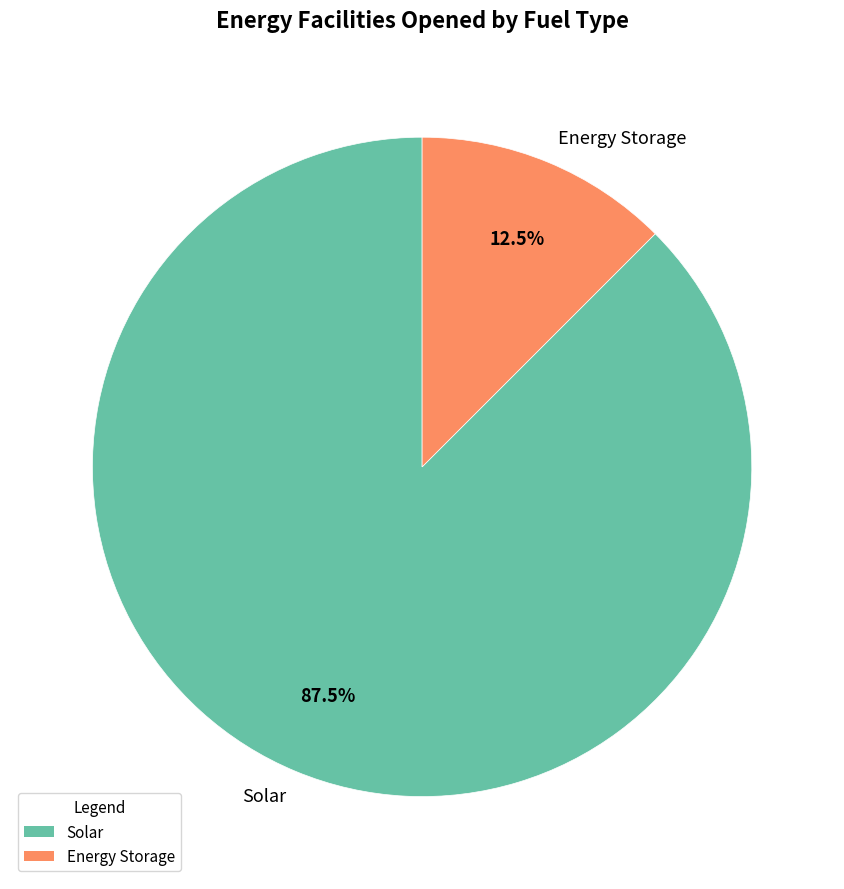

What percentage do Energy Storage and Solar together represent?

100.0%